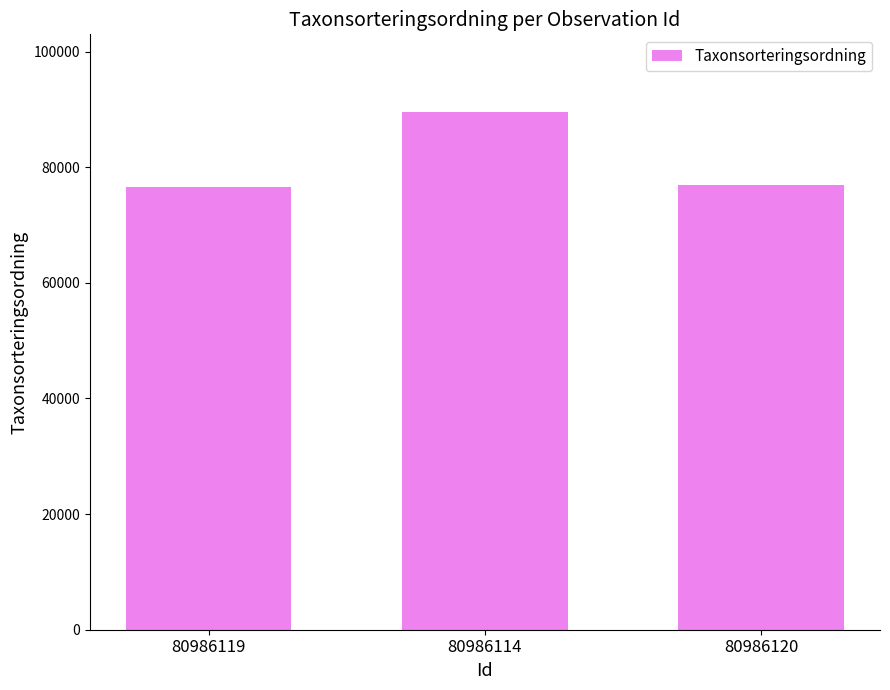

What is the minimum value shown in the chart?

76486